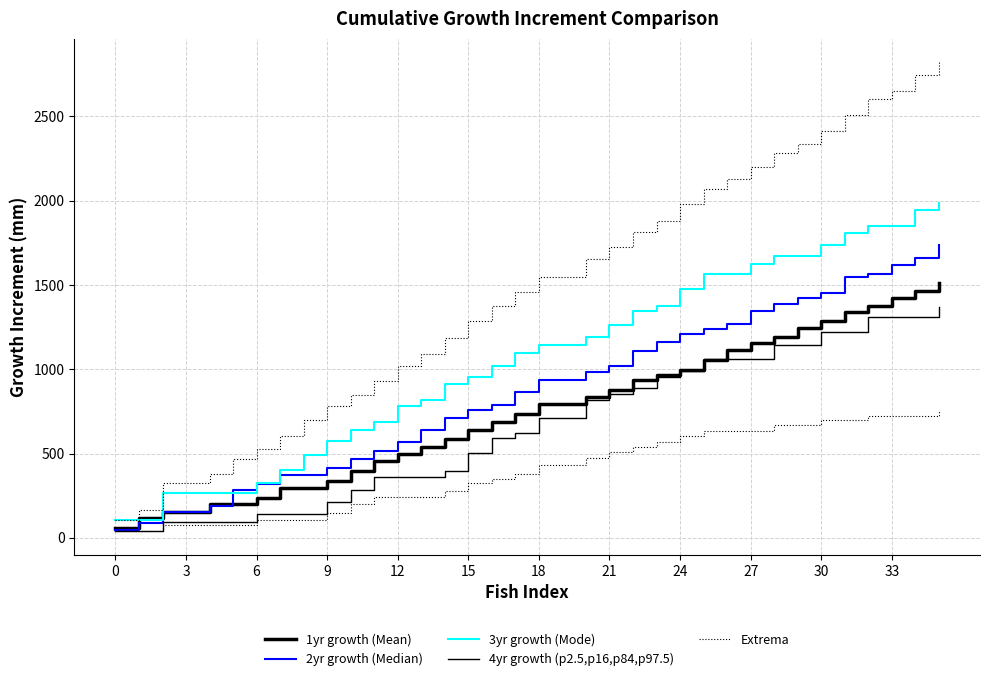

Which series changed the most between 12 and 16?

3yr growth (Mode)